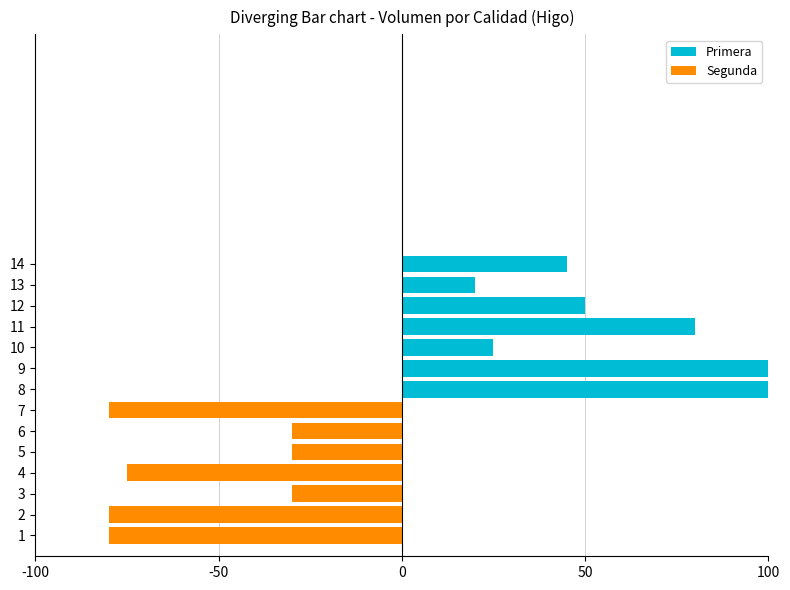

What is the minimum value for Segunda?

-80